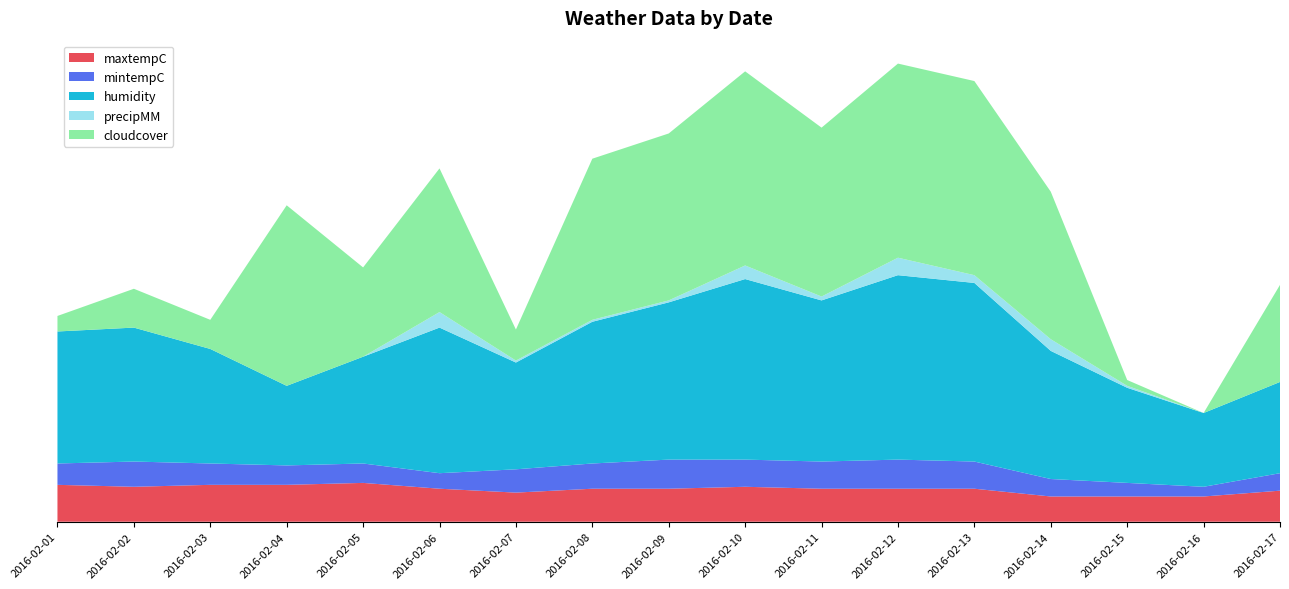

Reading left to right, extract all data points from this chart.

maxtempC: 2016-02-01=19	2016-02-02=18	2016-02-03=19	2016-02-04=19	2016-02-05=20	2016-02-06=17	2016-02-07=15	2016-02-08=17	2016-02-09=17	2016-02-10=18	2016-02-11=17	2016-02-12=17	2016-02-13=17	2016-02-14=13	2016-02-15=13	2016-02-16=13	2016-02-17=16
mintempC: 2016-02-01=11	2016-02-02=13	2016-02-03=11	2016-02-04=10	2016-02-05=10	2016-02-06=8	2016-02-07=12	2016-02-08=13	2016-02-09=15	2016-02-10=14	2016-02-11=14	2016-02-12=15	2016-02-13=14	2016-02-14=9	2016-02-15=7	2016-02-16=5	2016-02-17=9
humidity: 2016-02-01=68	2016-02-02=69	2016-02-03=59	2016-02-04=41	2016-02-05=55	2016-02-06=75	2016-02-07=55	2016-02-08=73	2016-02-09=81	2016-02-10=93	2016-02-11=83	2016-02-12=95	2016-02-13=92	2016-02-14=66	2016-02-15=49	2016-02-16=38	2016-02-17=47
precipMM: 2016-02-01=0	2016-02-02=0	2016-02-03=0	2016-02-04=0	2016-02-05=0	2016-02-06=8	2016-02-07=1	2016-02-08=1	2016-02-09=1	2016-02-10=7	2016-02-11=2	2016-02-12=9	2016-02-13=4	2016-02-14=6	2016-02-15=1	2016-02-16=0	2016-02-17=0
cloudcover: 2016-02-01=8	2016-02-02=20	2016-02-03=15	2016-02-04=93	2016-02-05=46	2016-02-06=74	2016-02-07=16	2016-02-08=83	2016-02-09=86	2016-02-10=100	2016-02-11=87	2016-02-12=100	2016-02-13=100	2016-02-14=76	2016-02-15=3	2016-02-16=0	2016-02-17=50